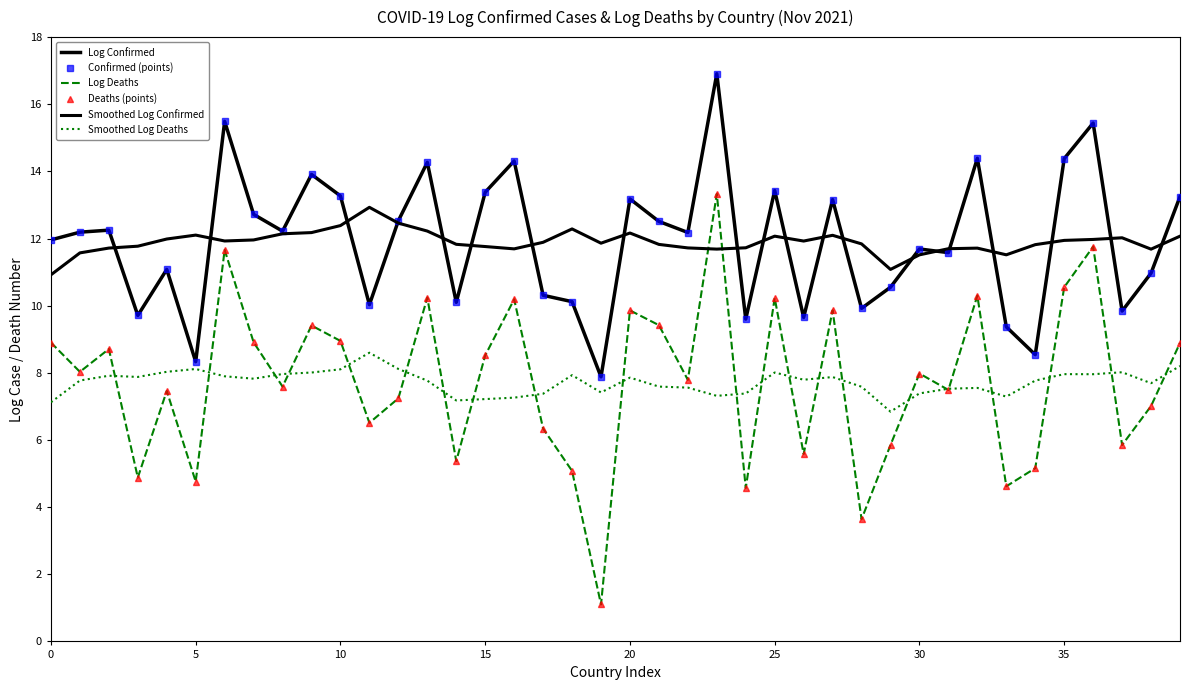

What is the value of the Log Confirmed point at the 9th from the left?

12.2